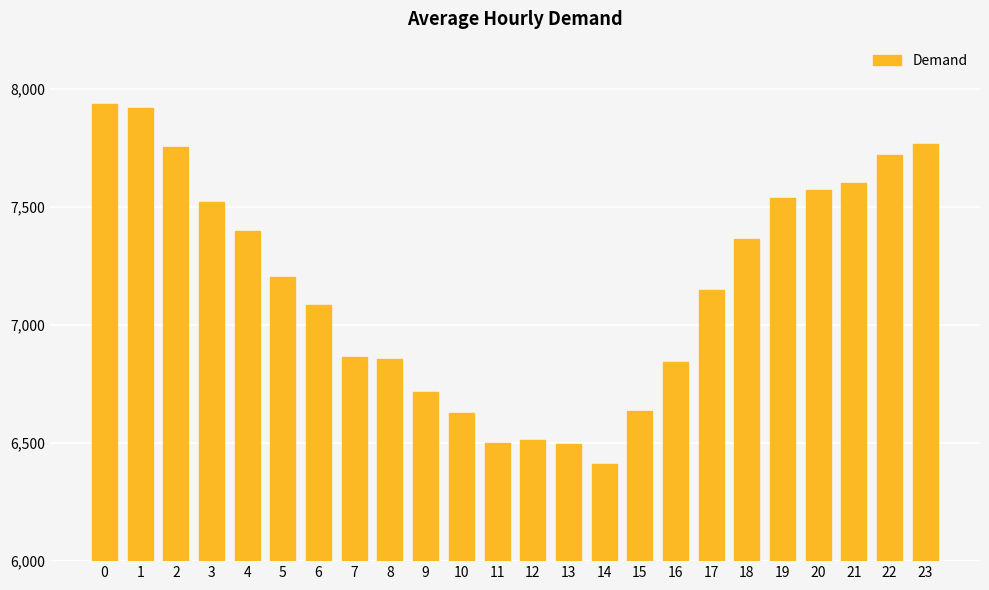

What is the change in value from 14 to 16?

+434